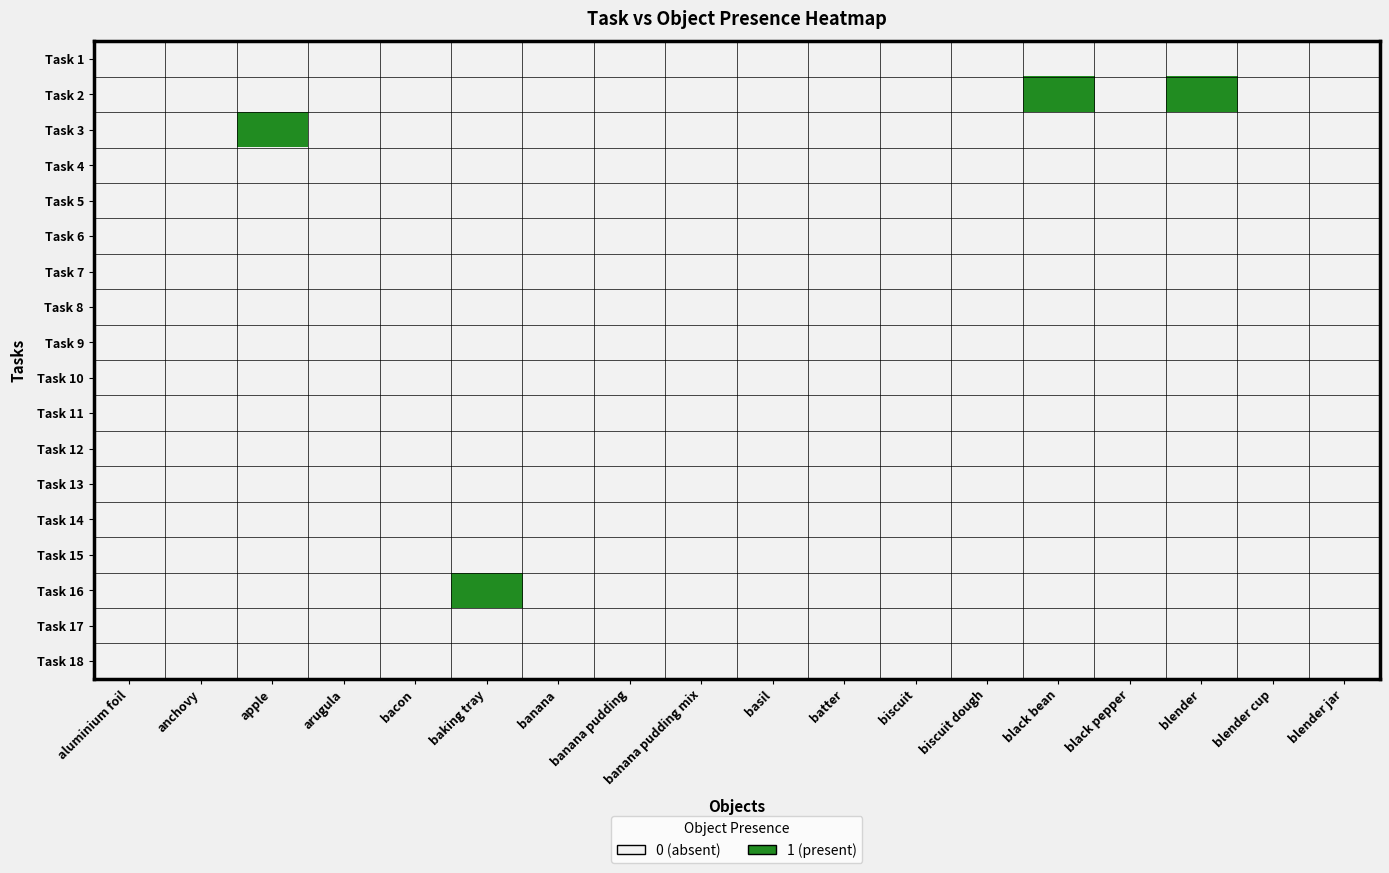

Which category has the lowest value across all series?

aluminium foil